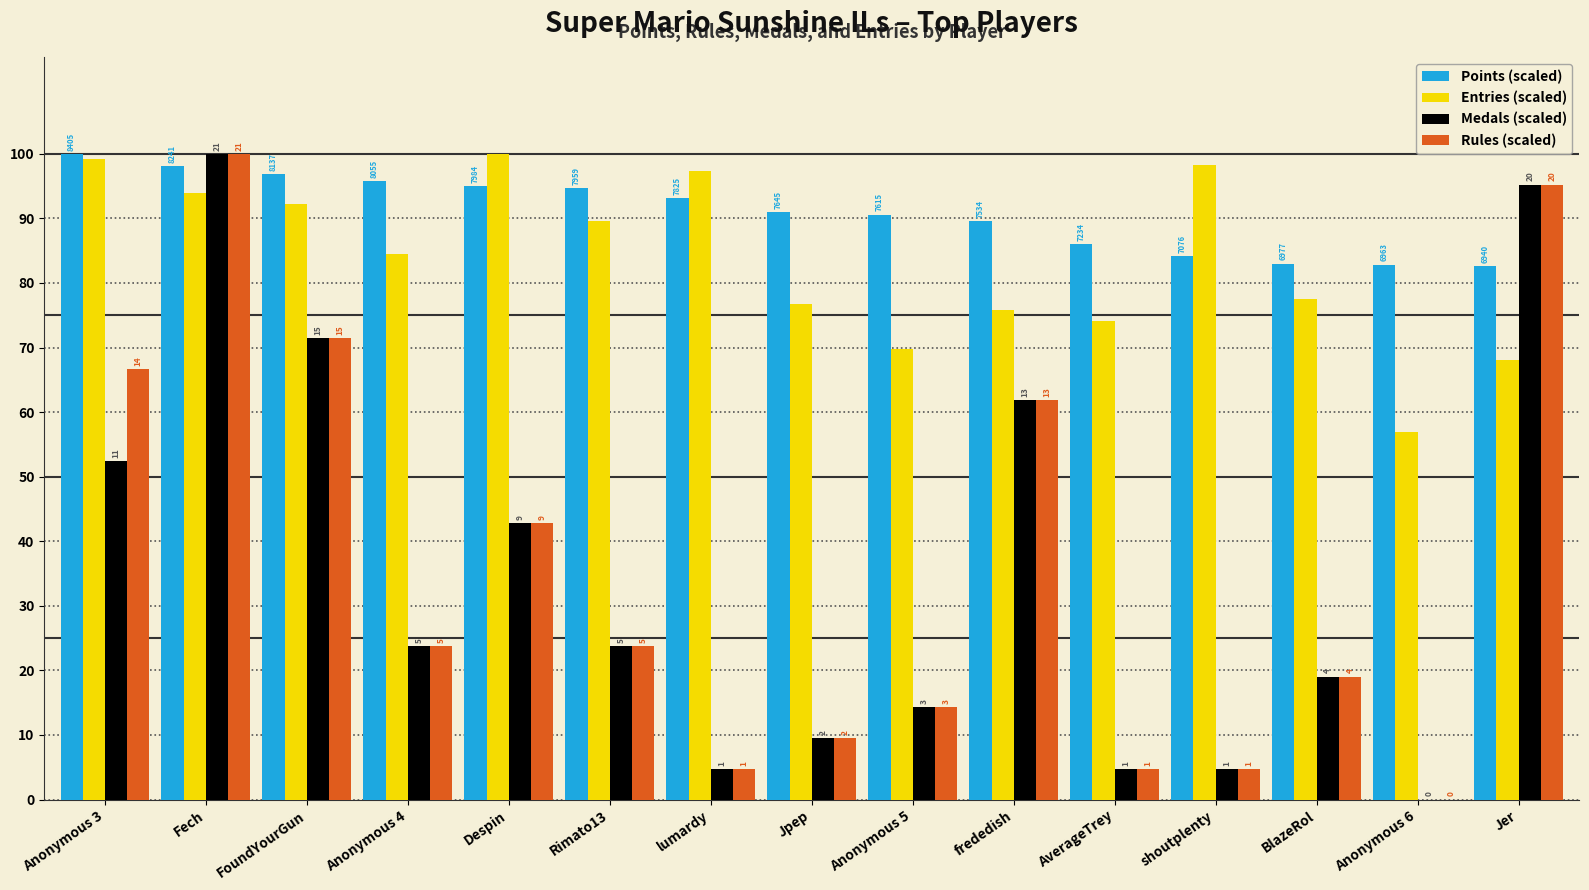

At which label does Rules (scaled) first exceed 23?

Anonymous 3